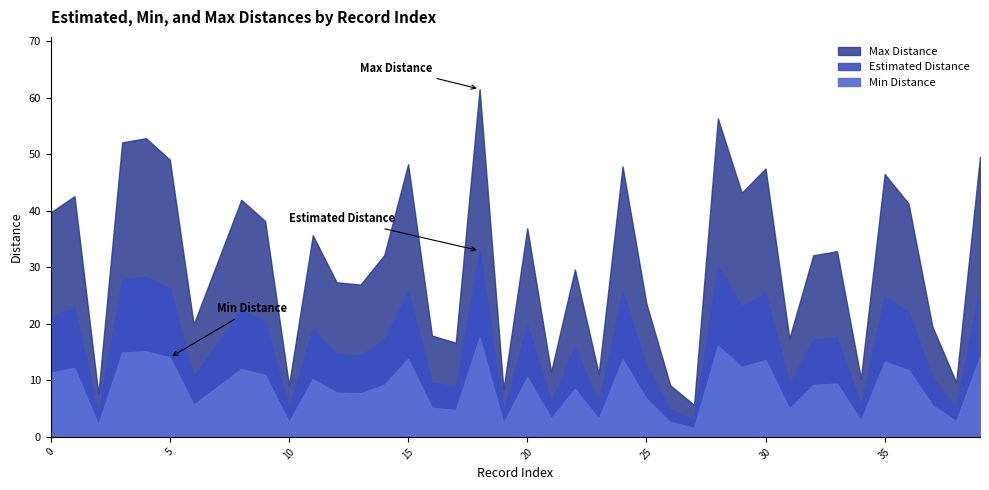

At which category does the chart reach its peak across all series?

18